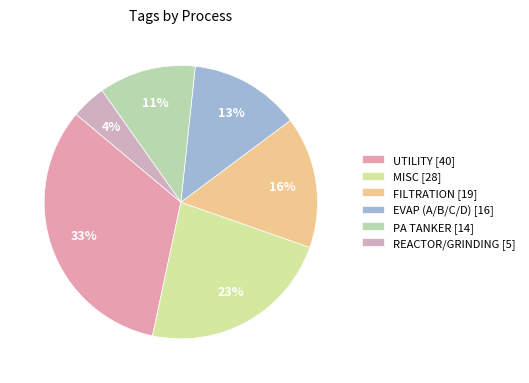

How many slices are in this pie chart?

6